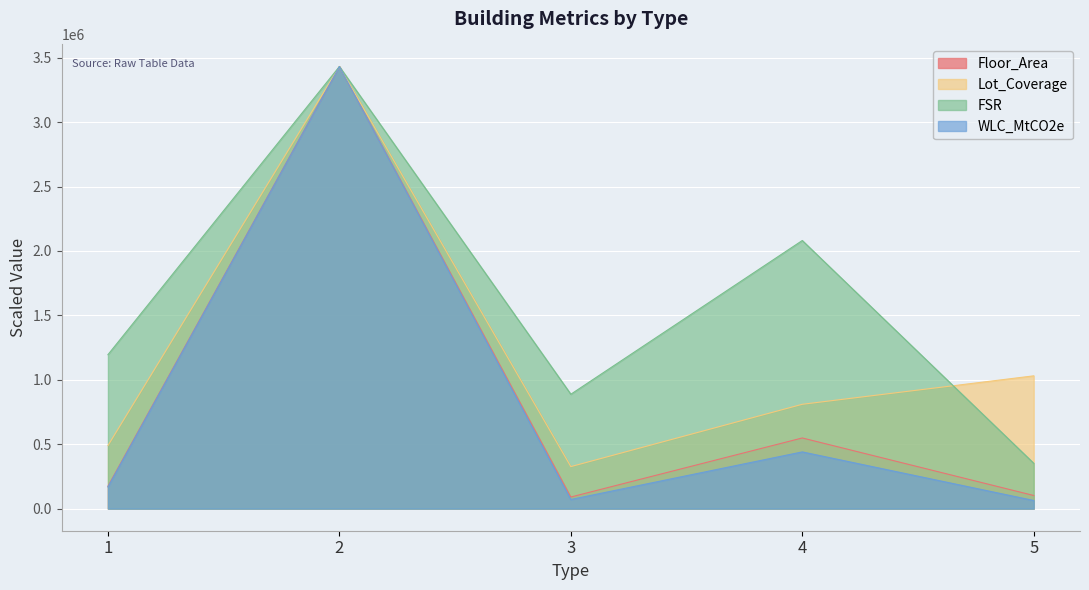

Between 4 and 5, which is larger?

4